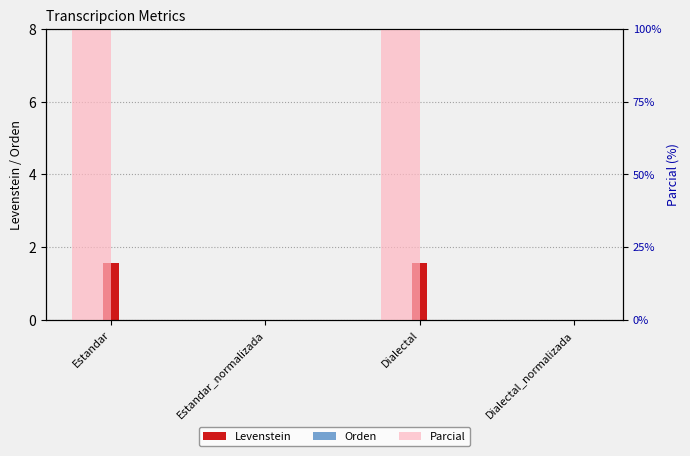

Which series has the largest range (max minus min)?

Parcial